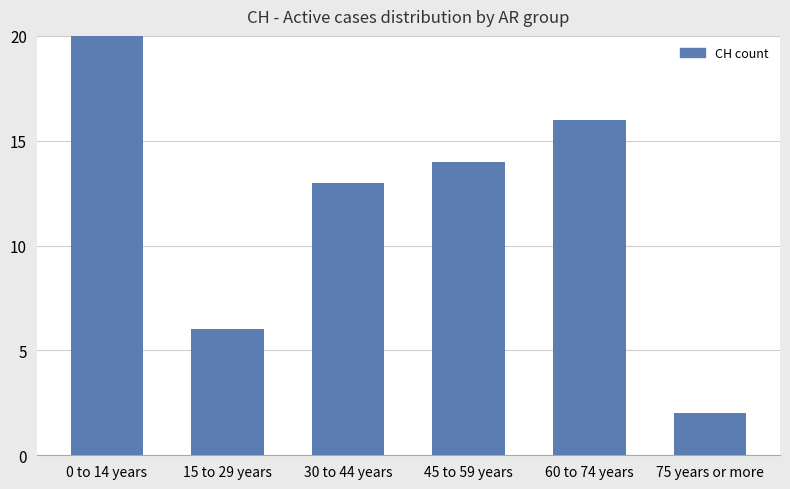

Reading left to right, list all the values displayed in this chart.

0 to 14 years=33	15 to 29 years=6	30 to 44 years=13	45 to 59 years=14	60 to 74 years=16	75 years or more=2